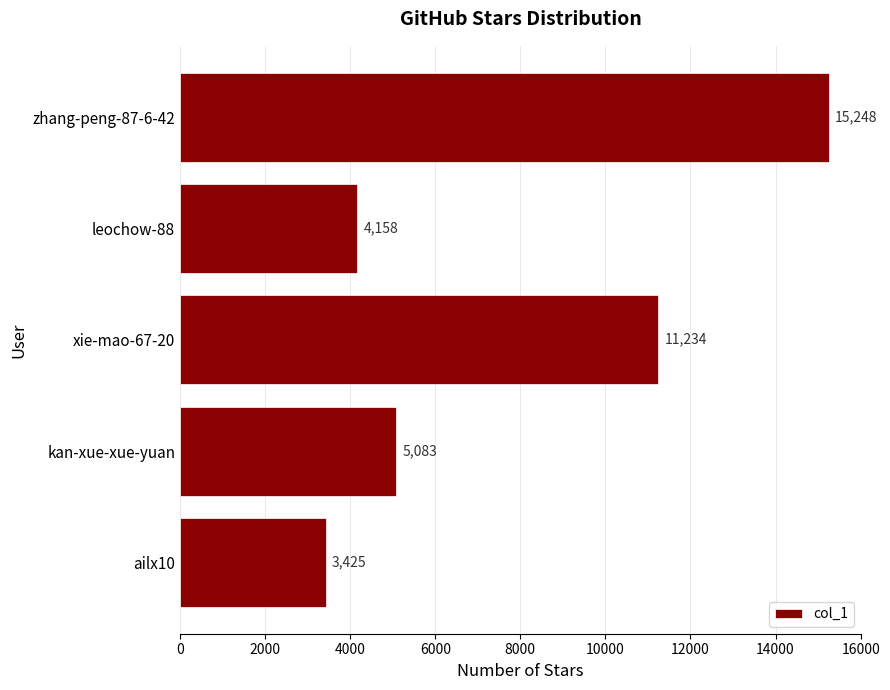

Rank the categories by value from lowest to highest.

ailx10, leochow-88, kan-xue-xue-yuan, xie-mao-67-20, zhang-peng-87-6-42